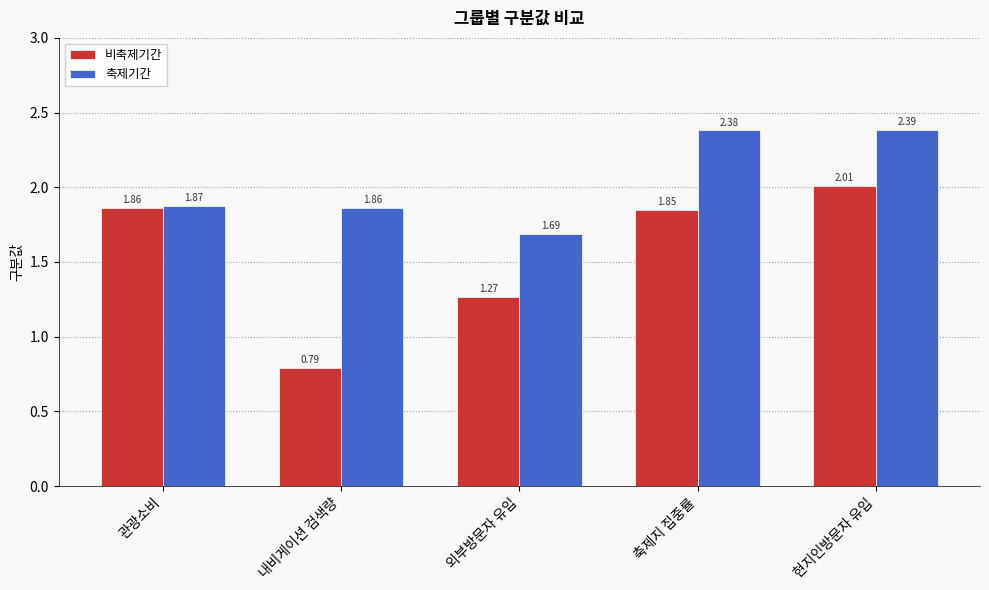

Rank the series at 현지인방문자 유입 from lowest to highest value.

비축제기간, 축제기간